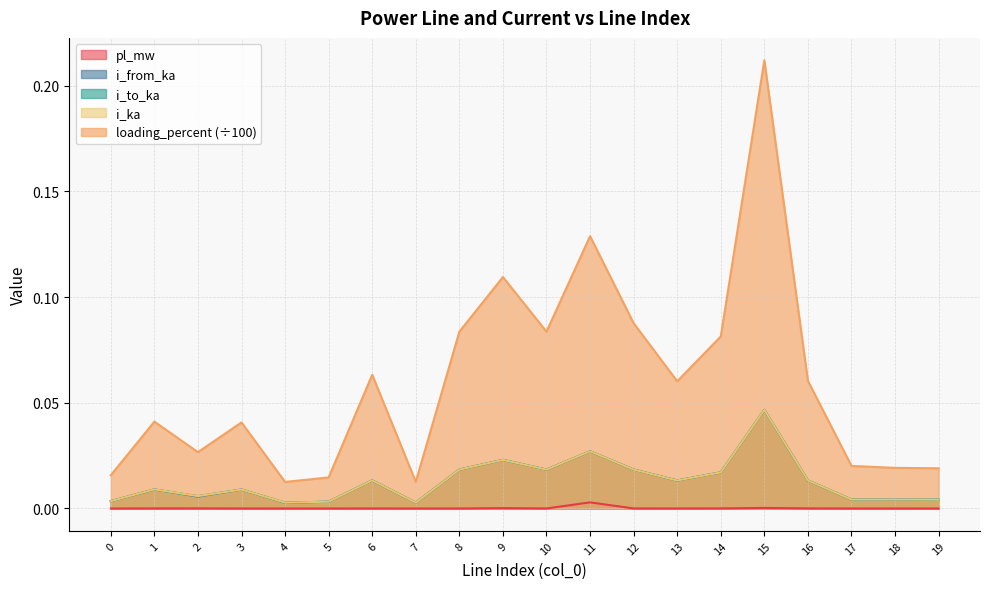

True or false: loading_percent and i_from_ka intersect in this chart.

False